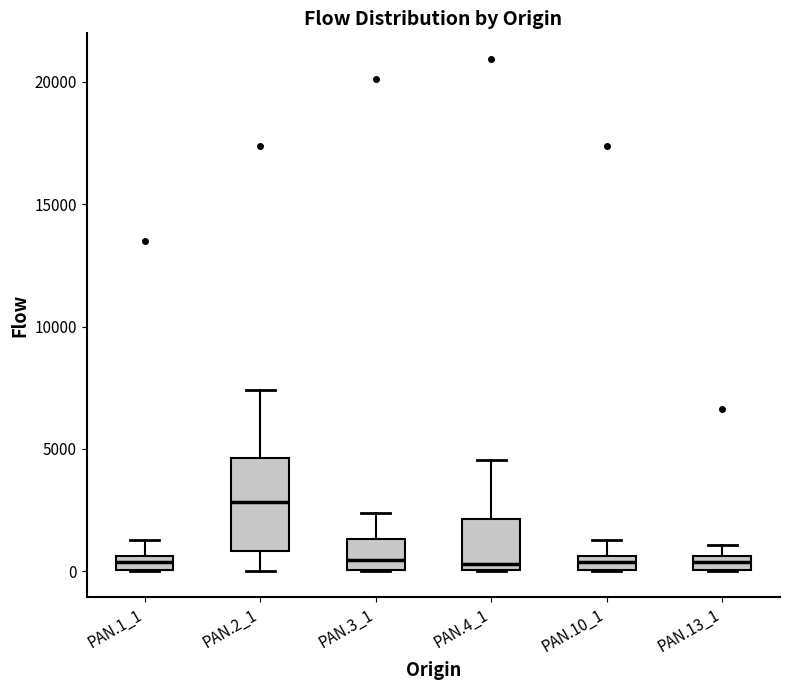

Where does the median line of the box for PAN.4_1 sit on the y-axis? The values are not printed on the chart, so give them approximately, as read against the axis.

500